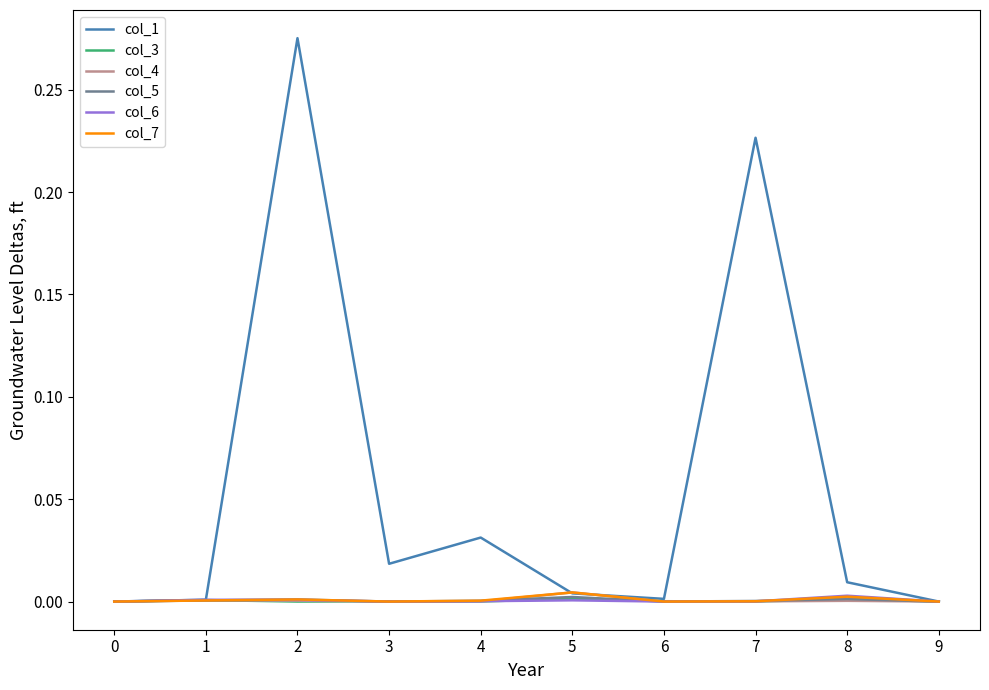

Is this an area chart (filled region under the line)?

No